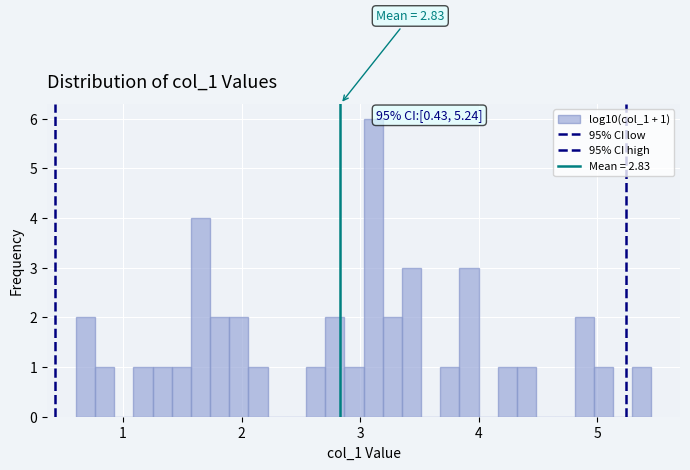

Around what value on the x-axis is the tallest bar? Give the approximate position of its centre, as read against the axis.

3.1